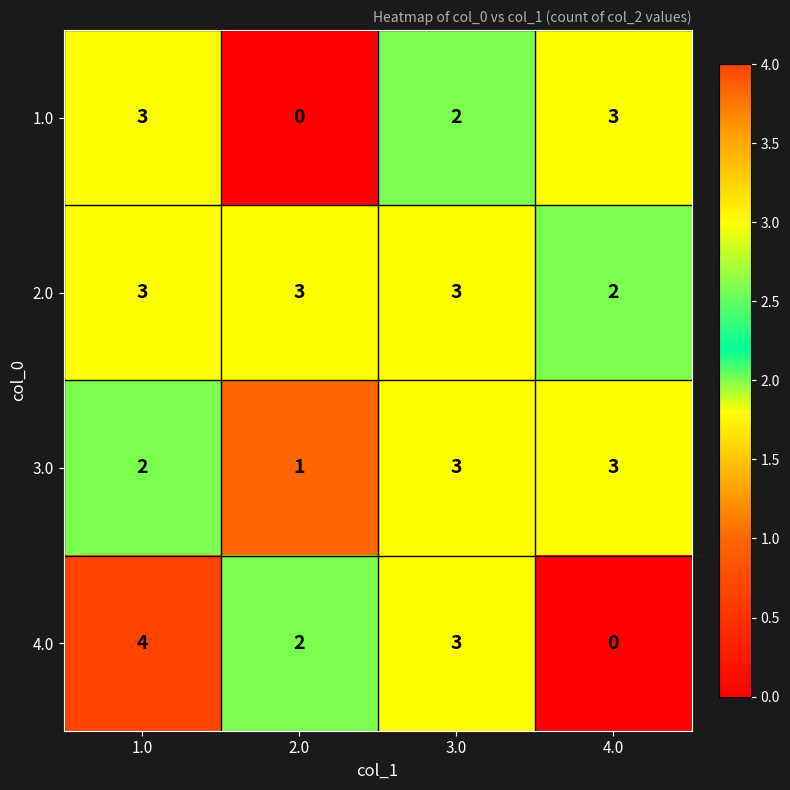

Which series has the widest spread of values?

4.0